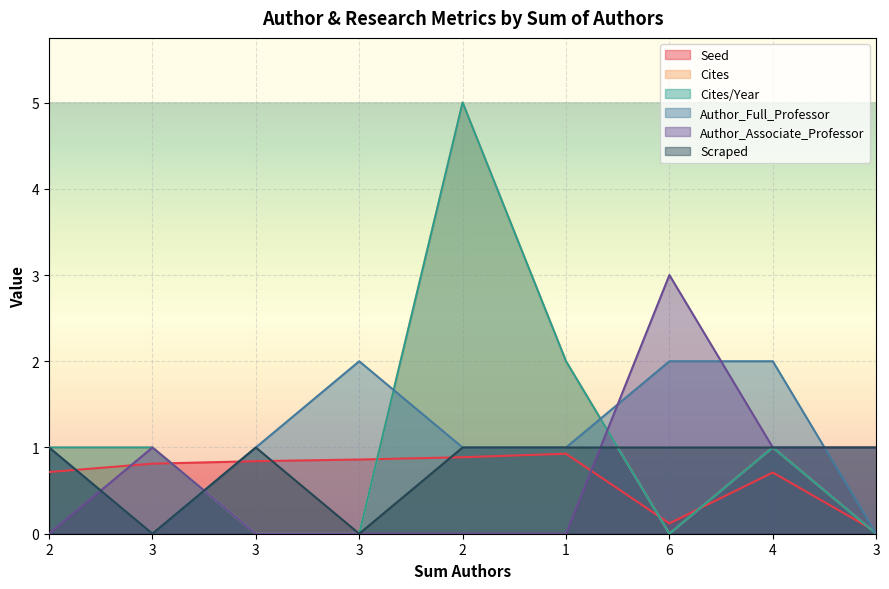

True or false: Author_Associate_Professor has a value of 1.6 at 3.

False